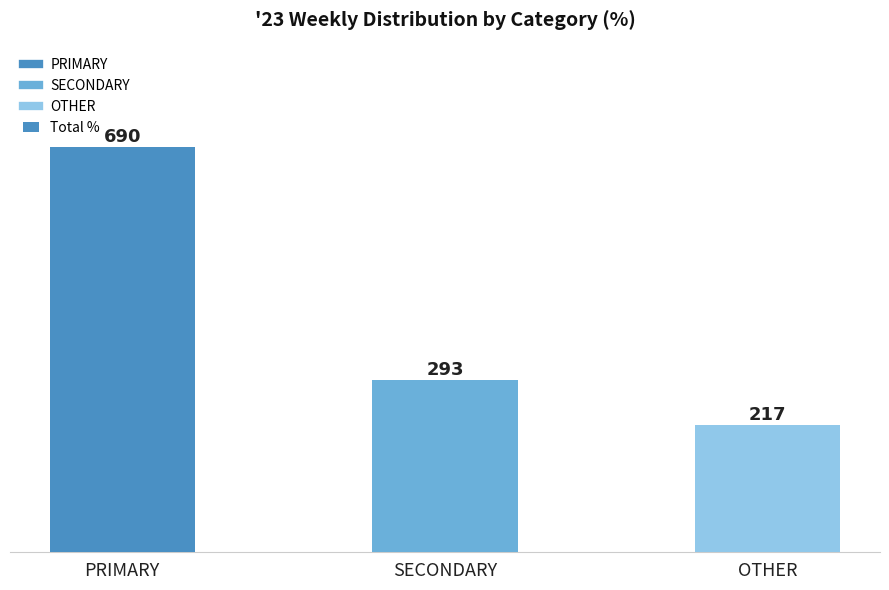

What is the value of the 2nd bar from the left?

293.3